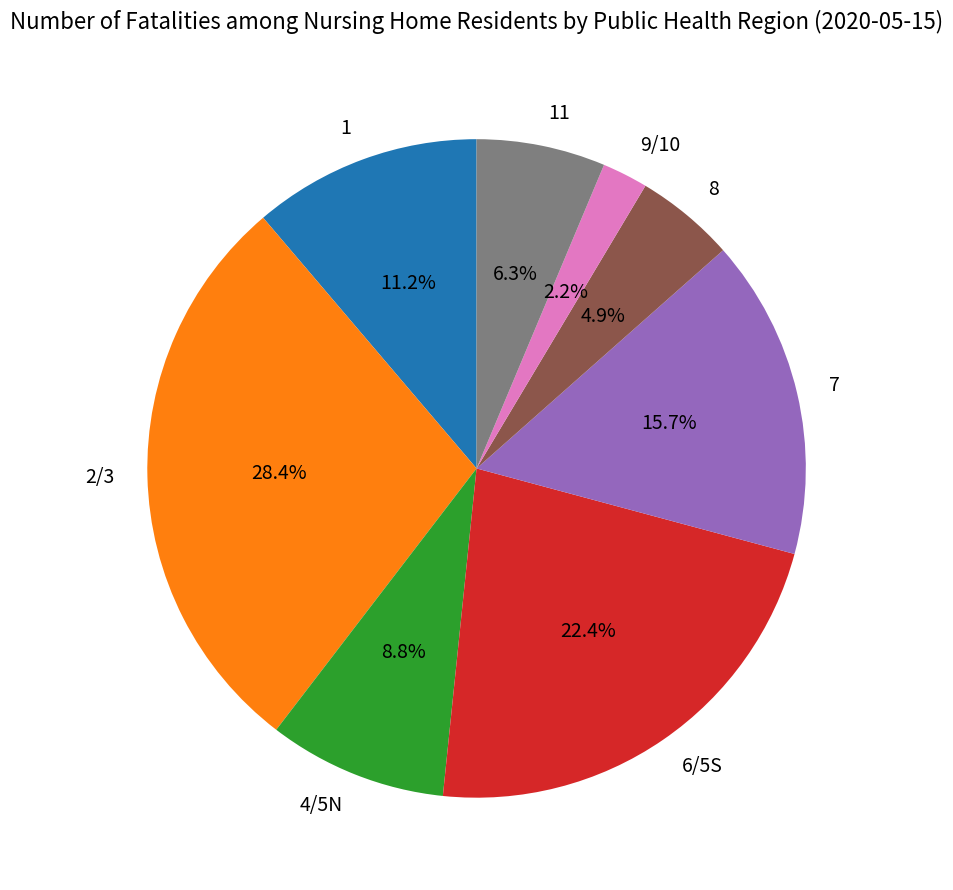

Which has a higher value, 6/5S or 9/10?

6/5S